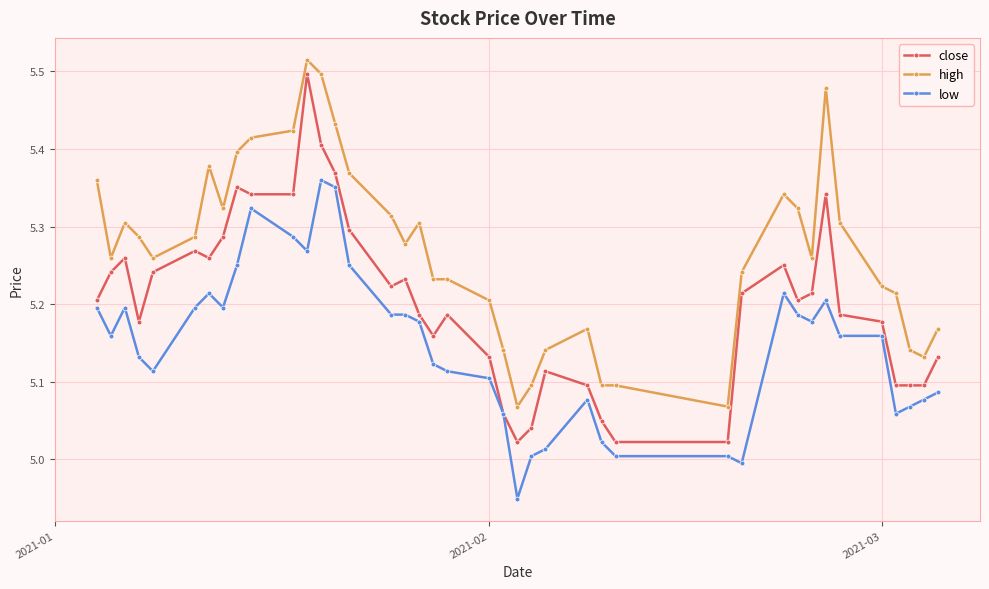

How many lines are shown in the chart?

3